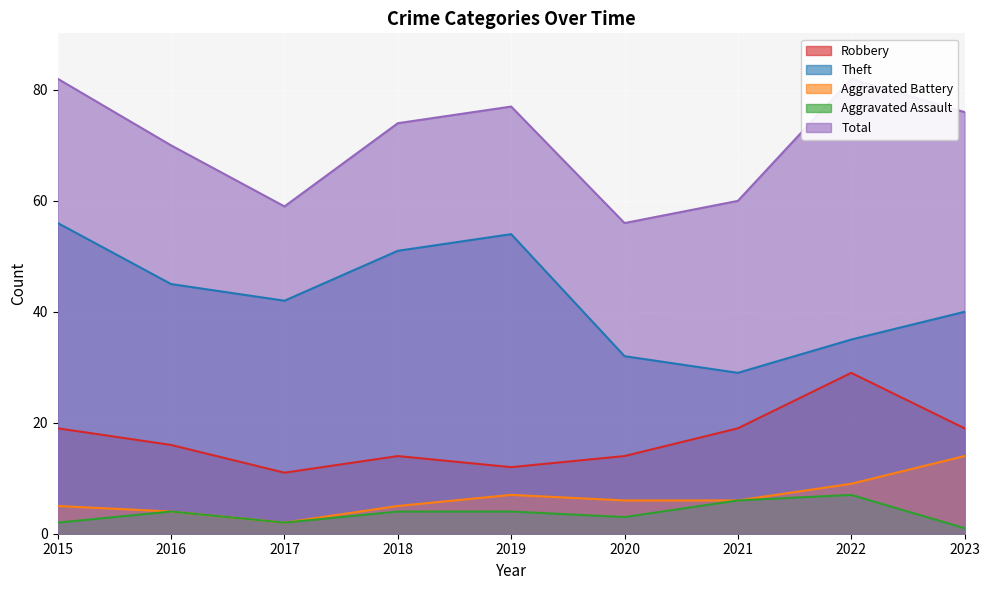

True or false: Aggravated Assault and Theft intersect in this chart.

False